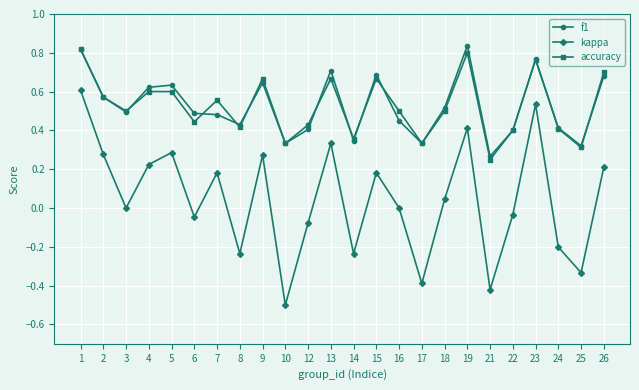

At which label does kappa first exceed 0?

1